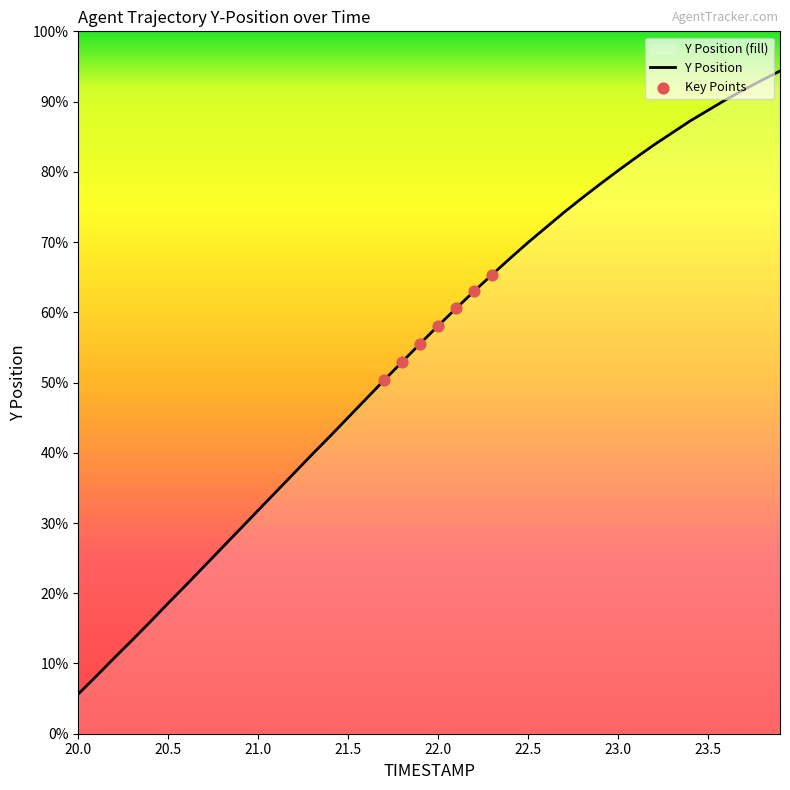

Which has a higher value, 23.0 or 20.0?

23.0